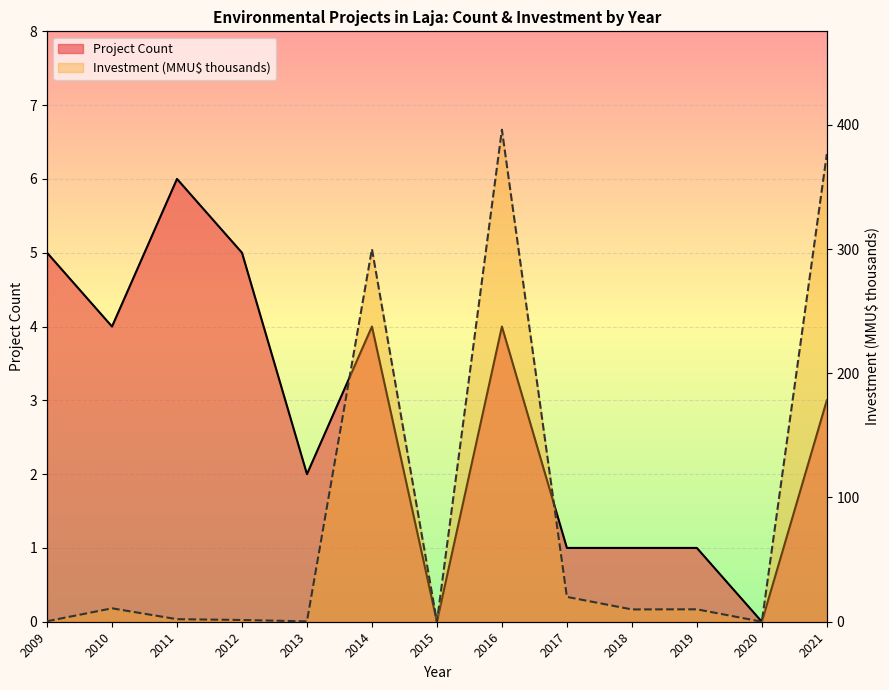

What are all the series names shown in the legend?

Project Count (line), Investment line